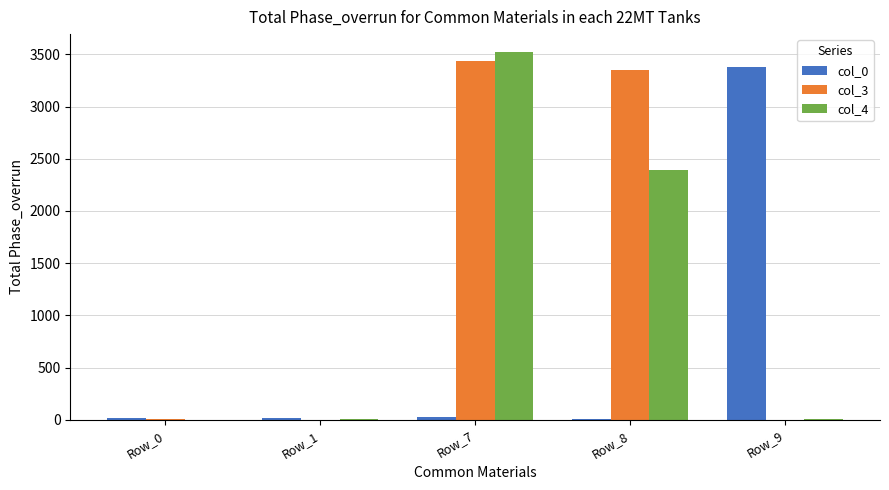

True or false: col_3 has a value of 1164 at Row_7.

False